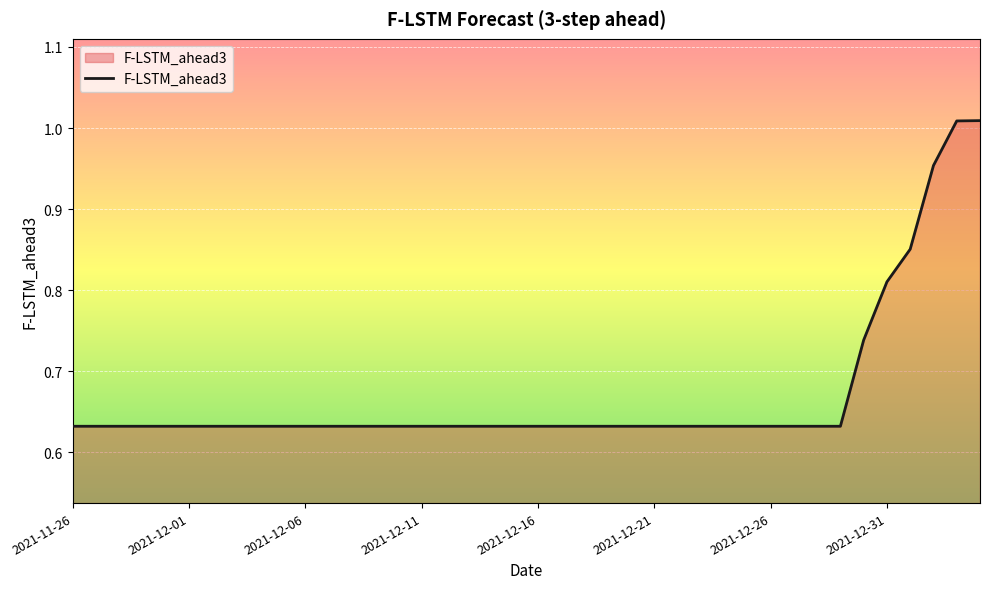

What is the difference between the maximum and minimum values?

0.4